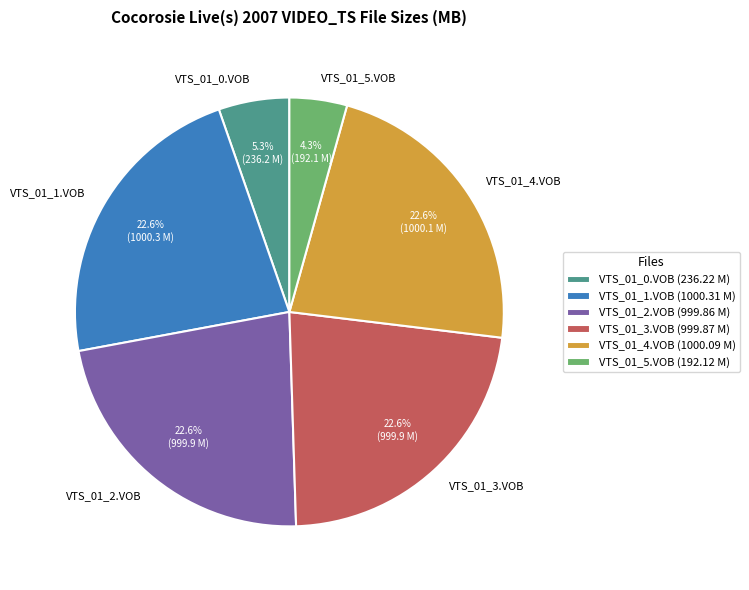

Which category has the smallest portion of the pie?

VTS_01_5.VOB